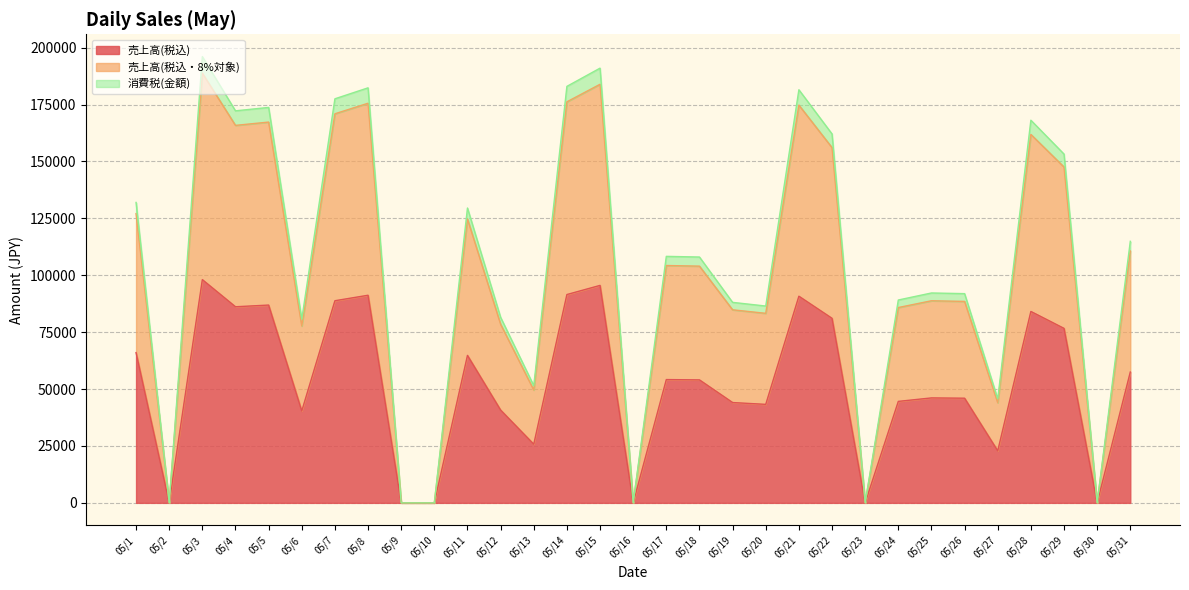

Reading left to right, transcribe all the data shown in this chart.

売上高(税込): 05/1=66011	05/2=0	05/3=98066	05/4=86149	05/5=86896	05/6=40369	05/7=88800	05/8=91208	05/9=0	05/10=0	05/11=64784	05/12=40772	05/13=25760	05/14=91519	05/15=95532	05/16=0	05/17=54165	05/18=54024	05/19=44074	05/20=43272	05/21=90785	05/22=81071	05/23=0	05/24=44581	05/25=46108	05/26=45980	05/27=22856	05/28=84084	05/29=76654	05/30=0	05/31=57472
売上高(税込・8%対象): 05/1=127079	05/2=0	05/3=188776	05/4=165833	05/5=167280	05/6=77709	05/7=170925	05/8=175556	05/9=0	05/10=0	05/11=124719	05/12=78475	05/13=49581	05/14=176177	05/15=183888	05/16=0	05/17=104270	05/18=103994	05/19=84814	05/20=83263	05/21=174741	05/22=156062	05/23=0	05/24=85808	05/25=88786	05/26=88500	05/27=43991	05/28=161860	05/29=147545	05/30=0	05/31=110639
消費税(金額): 05/1=131979	05/2=0	05/3=196047	05/4=172225	05/5=173719	05/6=80698	05/7=177510	05/8=182327	05/9=0	05/10=0	05/11=129527	05/12=81505	05/13=51496	05/14=182968	05/15=190974	05/16=0	05/17=108290	05/18=108000	05/19=88082	05/20=86470	05/21=181477	05/22=162075	05/23=0	05/24=89116	05/25=92206	05/26=91915	05/27=45687	05/28=168098	05/29=153232	05/30=0	05/31=114902